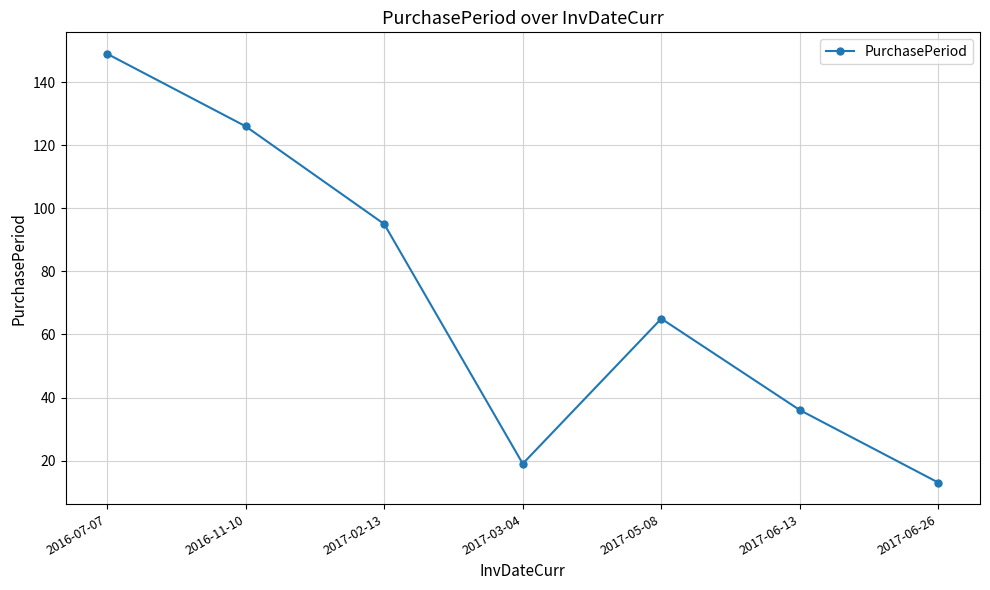

Which label corresponds to the smallest value in the chart?

2017-06-26